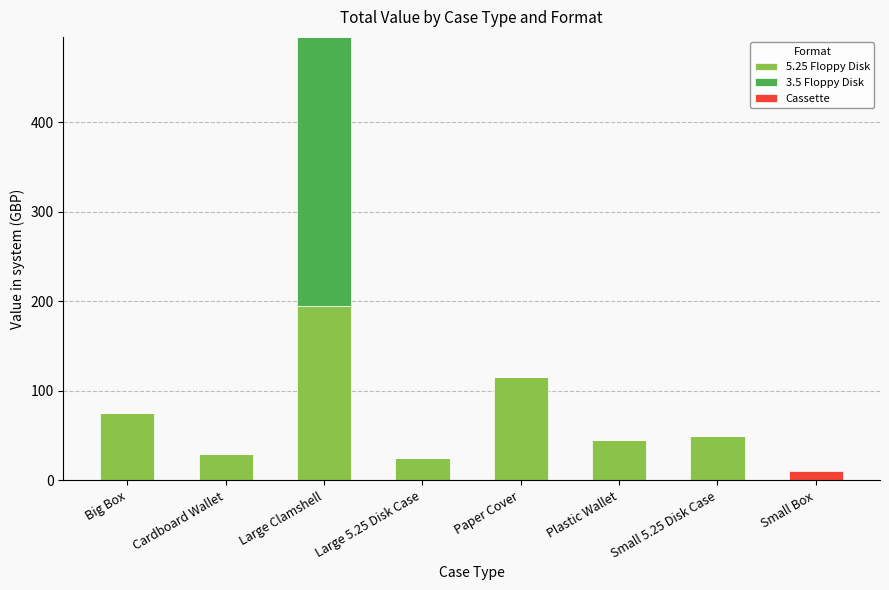

What is the total value across all series at Plastic Wallet?

45